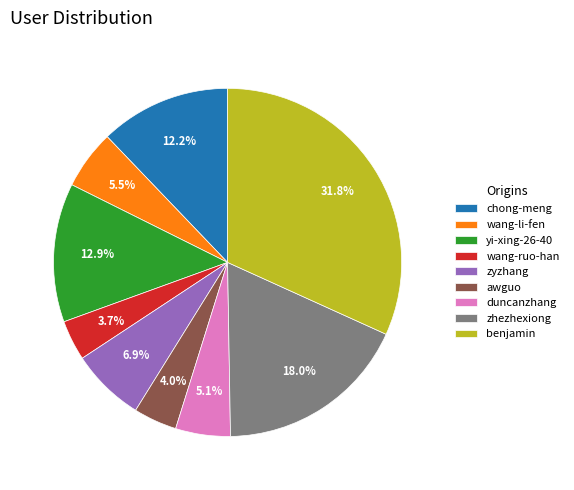

To the nearest percent, what percentage of the pie is benjamin?

32%